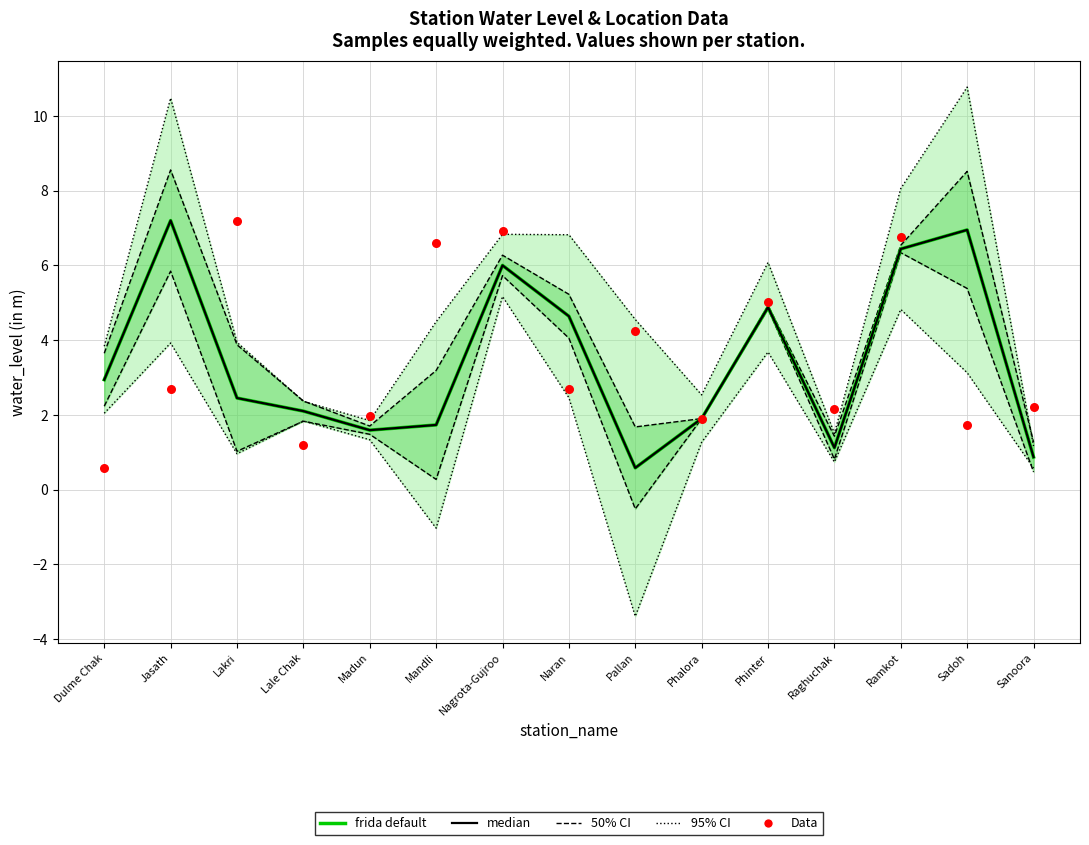

Which series reaches the minimum Y coordinate?

frida default